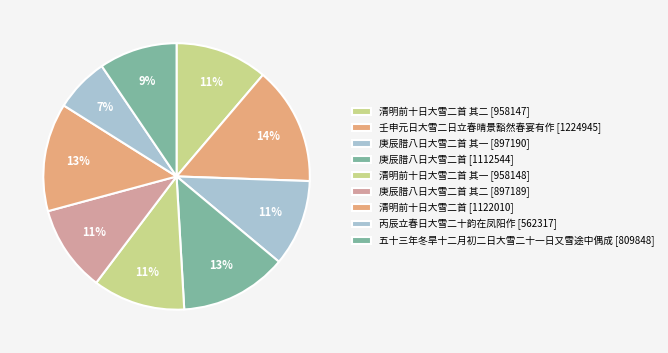

What is the largest slice in the pie chart?

壬申元日大雪二日立春晴景豁然春宴有作